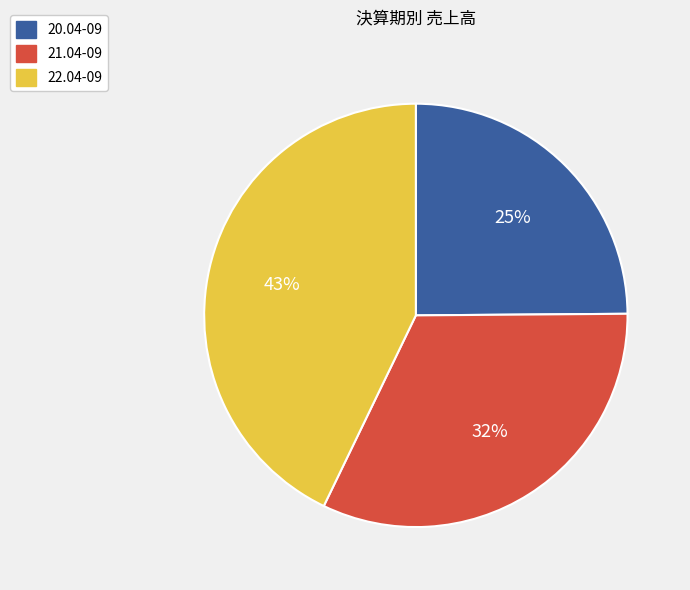

To the nearest percent, what is the combined percentage of 21.04-09 and 20.04-09?

57%